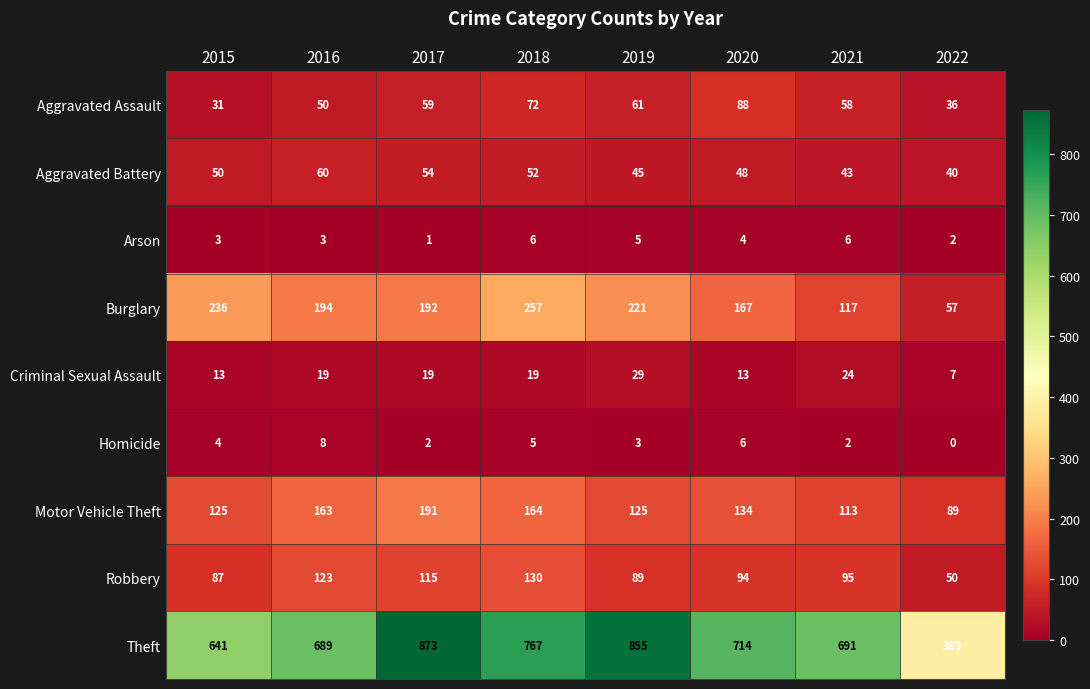

At 2018, list the series in order from largest to smallest.

Theft, Burglary, Motor Vehicle Theft, Robbery, Aggravated Assault, Aggravated Battery, Criminal Sexual Assault, Arson, Homicide